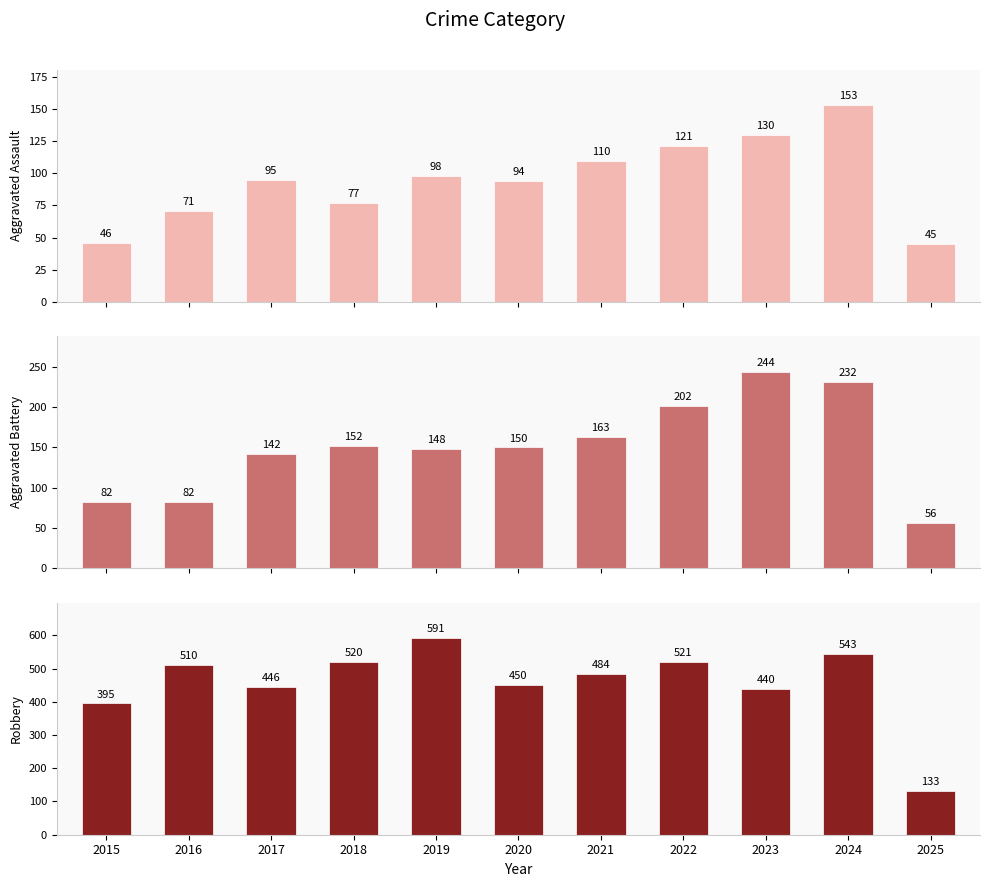

Reading right to left, transcribe all the data shown in this chart.

Aggravated Assault: 2025=45	2024=153	2023=130	2022=121	2021=110	2020=94	2019=98	2018=77	2017=95	2016=71	2015=46
Aggravated Battery: 2025=56	2024=232	2023=244	2022=202	2021=163	2020=150	2019=148	2018=152	2017=142	2016=82	2015=82
Robbery: 2025=133	2024=543	2023=440	2022=521	2021=484	2020=450	2019=591	2018=520	2017=446	2016=510	2015=395